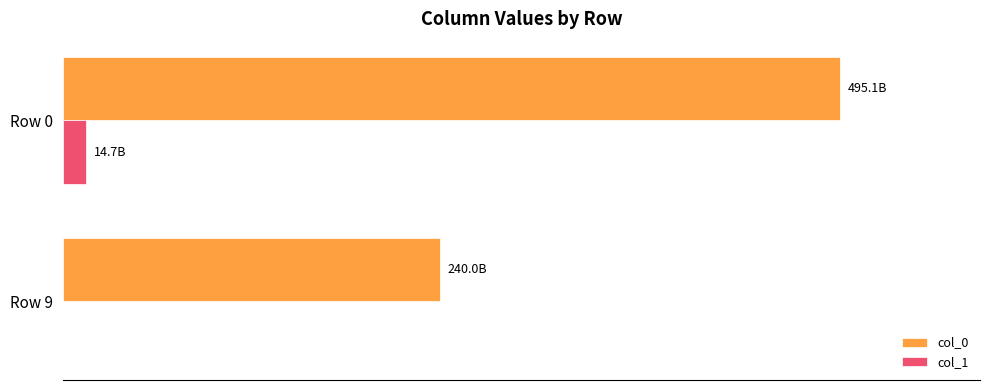

Reading left to right, list all the values displayed in this chart.

col_0: 495100000000	240000000000
col_1: 14700000000	0